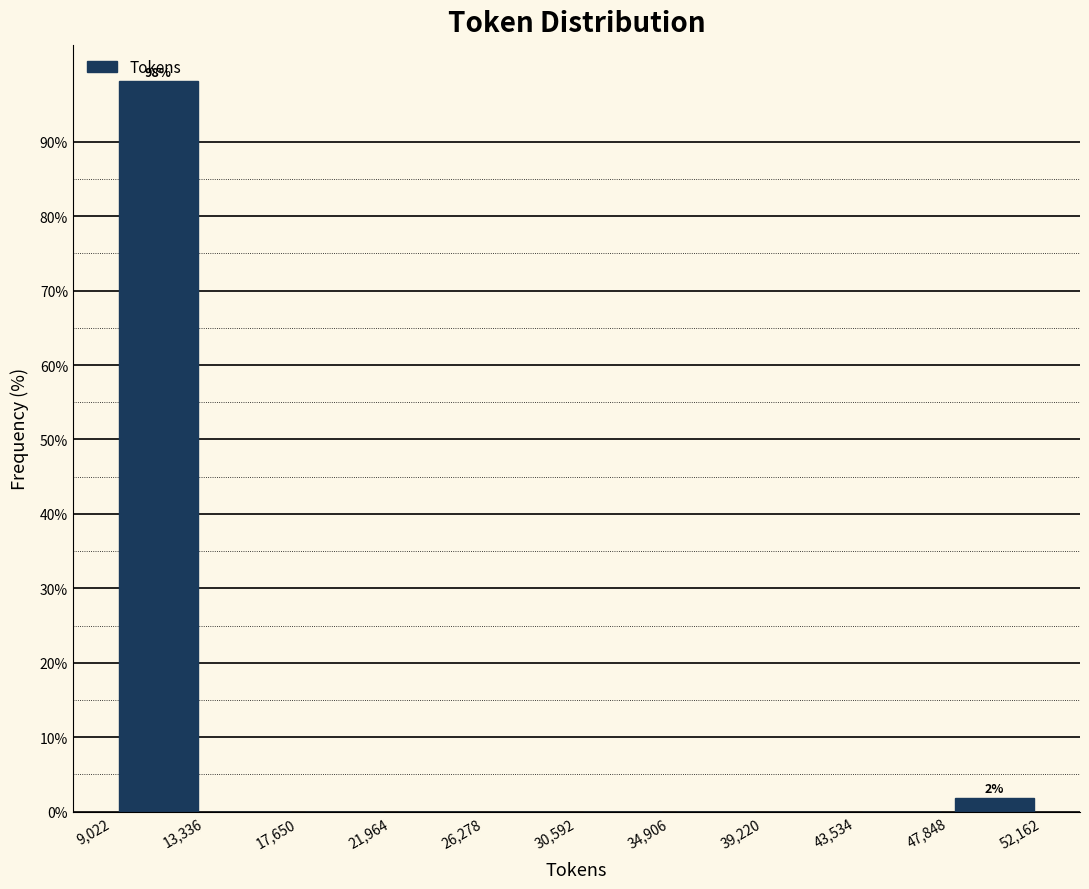

Over which range of the x-axis is the bar tallest?

9,022 to 13,336